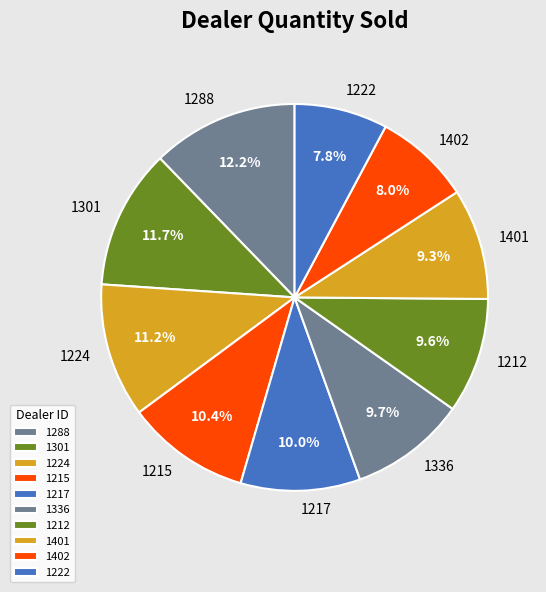

The 1336 slice represents 10% of the pie. True or false?

True